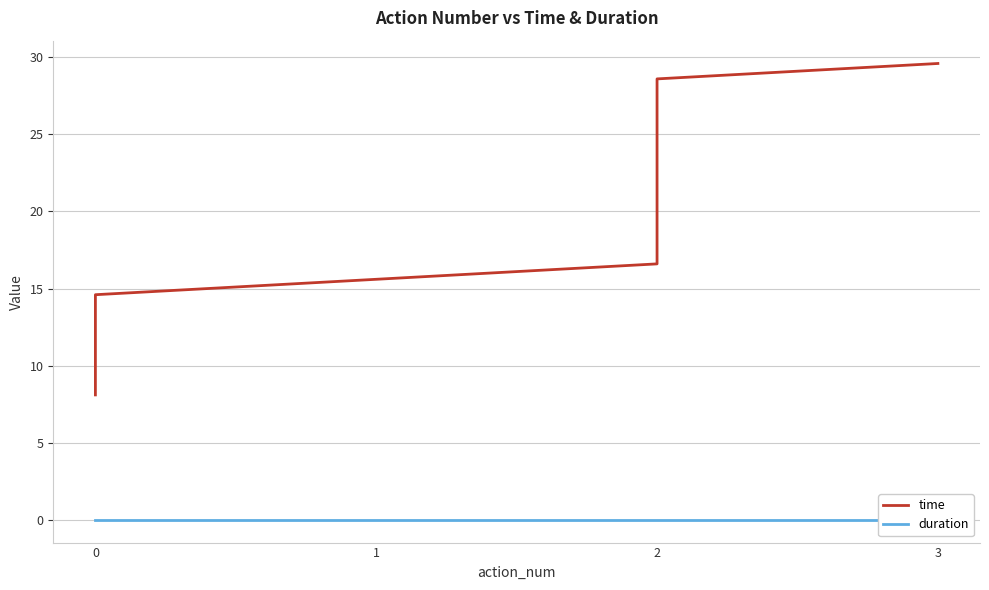

What are all the series names shown in the legend?

time, duration